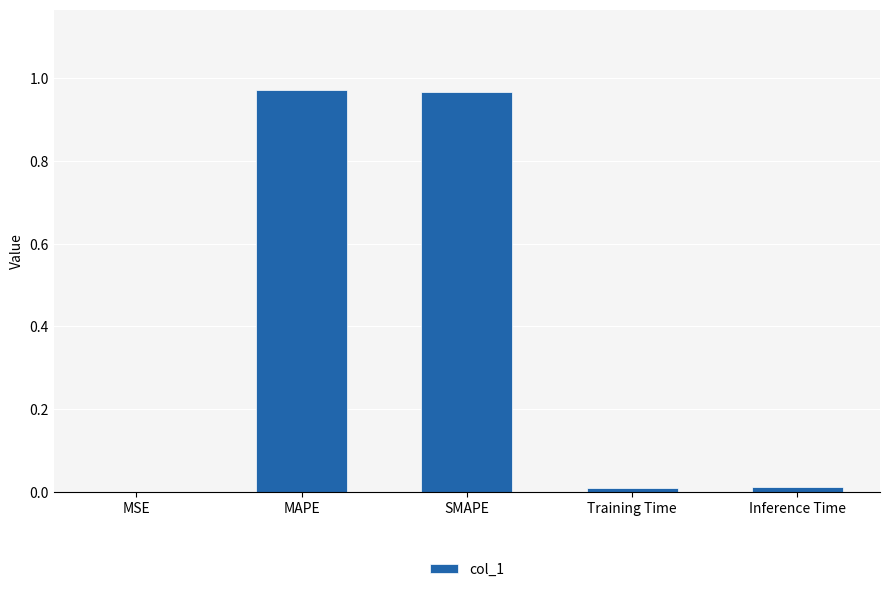

Which has a higher value, MSE or SMAPE?

SMAPE